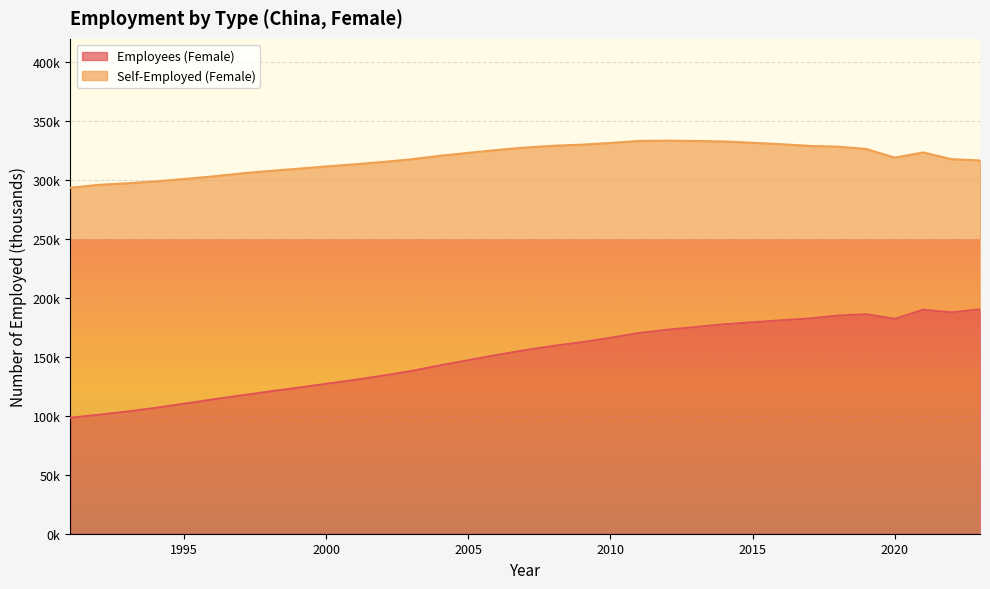

What is the approximate value at 2009?

162523.1